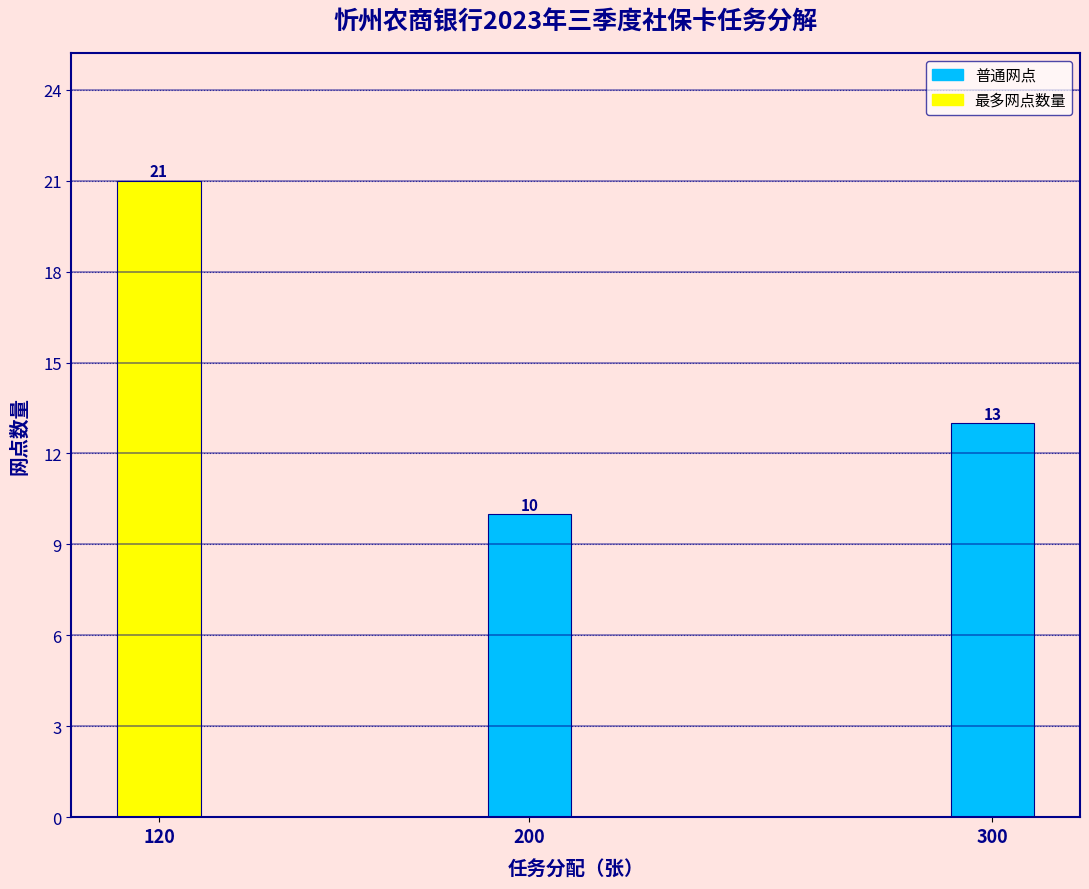

Reading left to right, transcribe all the data shown in this chart.

21	10	13